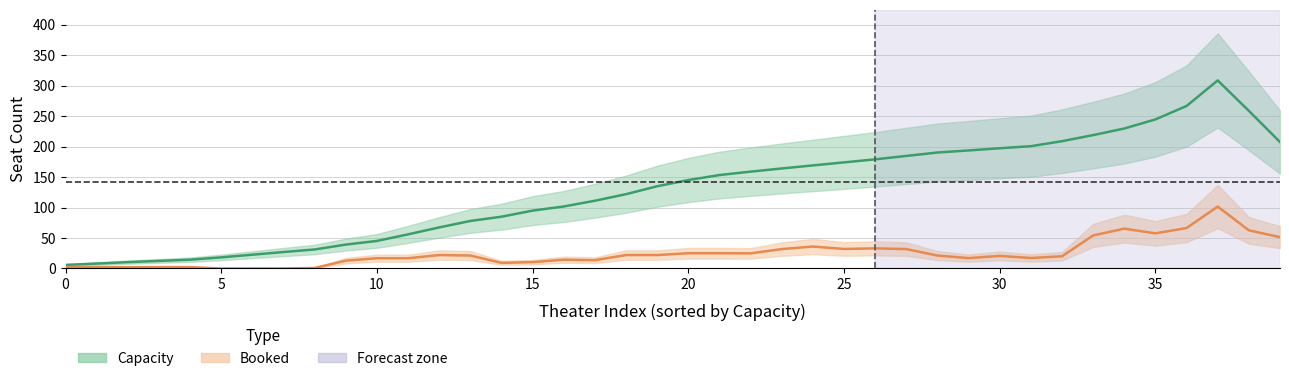

Which series has the largest total across all categories?

Capacity